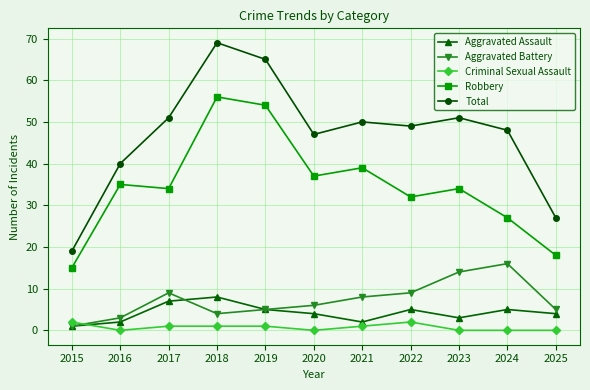

Where is Aggravated Battery nearest to the value 8?

2021